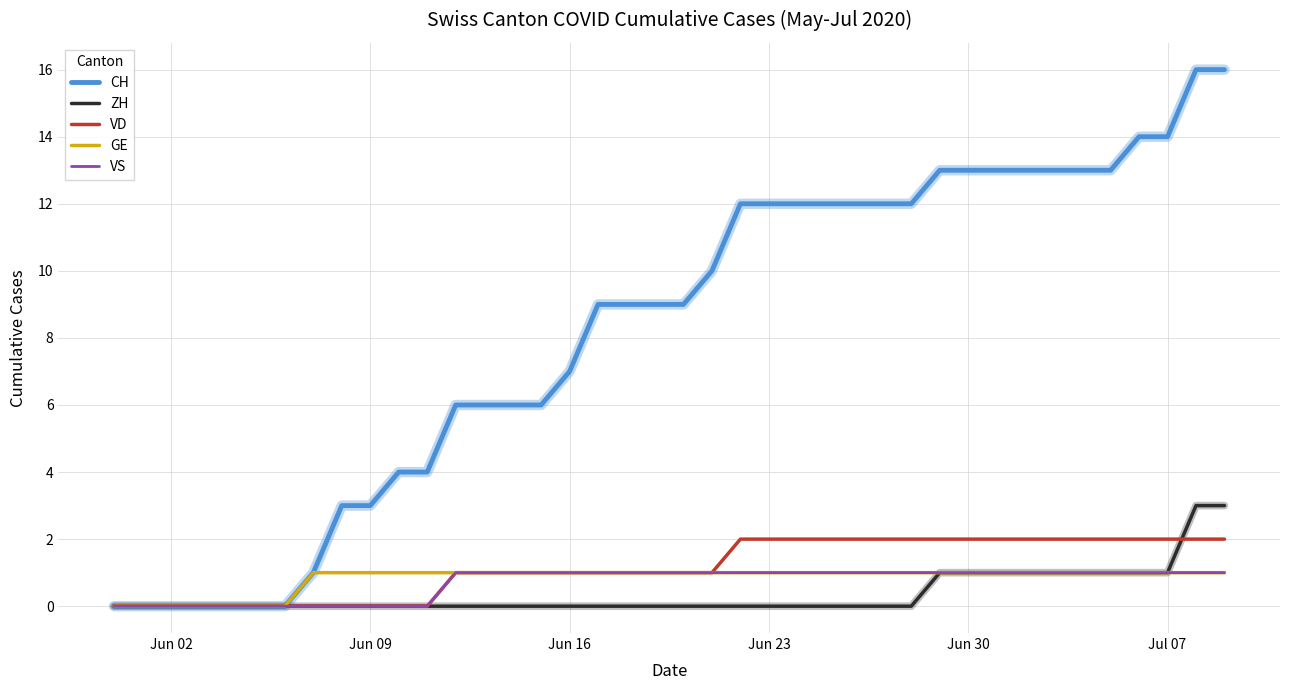

Which series has the largest range (max minus min)?

CH